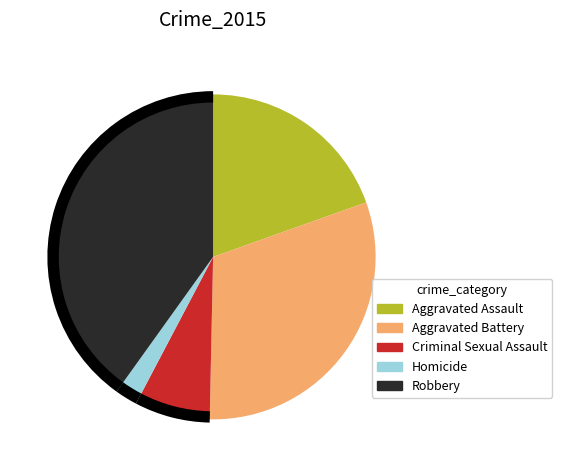

Approximately how many times larger is the value at Homicide compared to Criminal Sexual Assault?

0.3